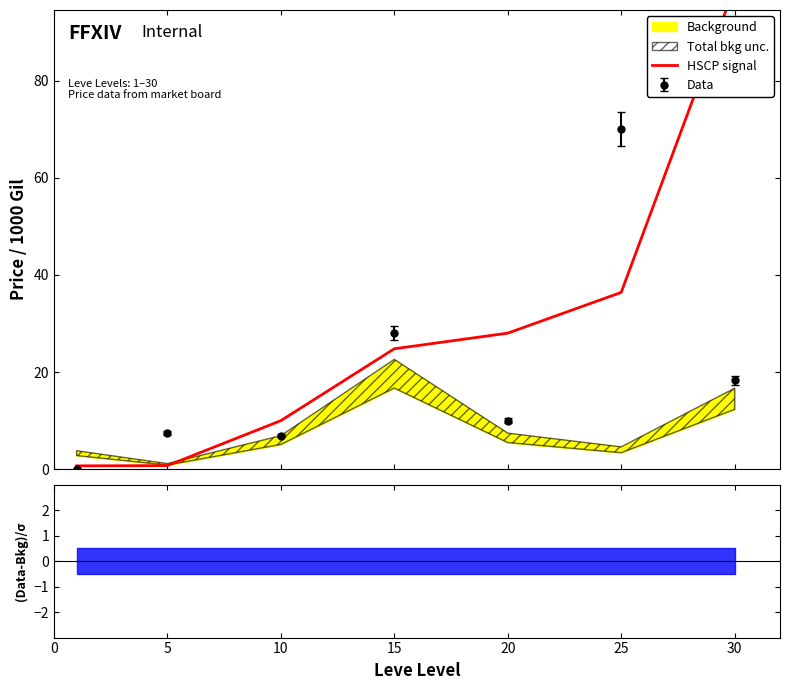

The chart shows a value of 0.7 at 5. True or false?

True